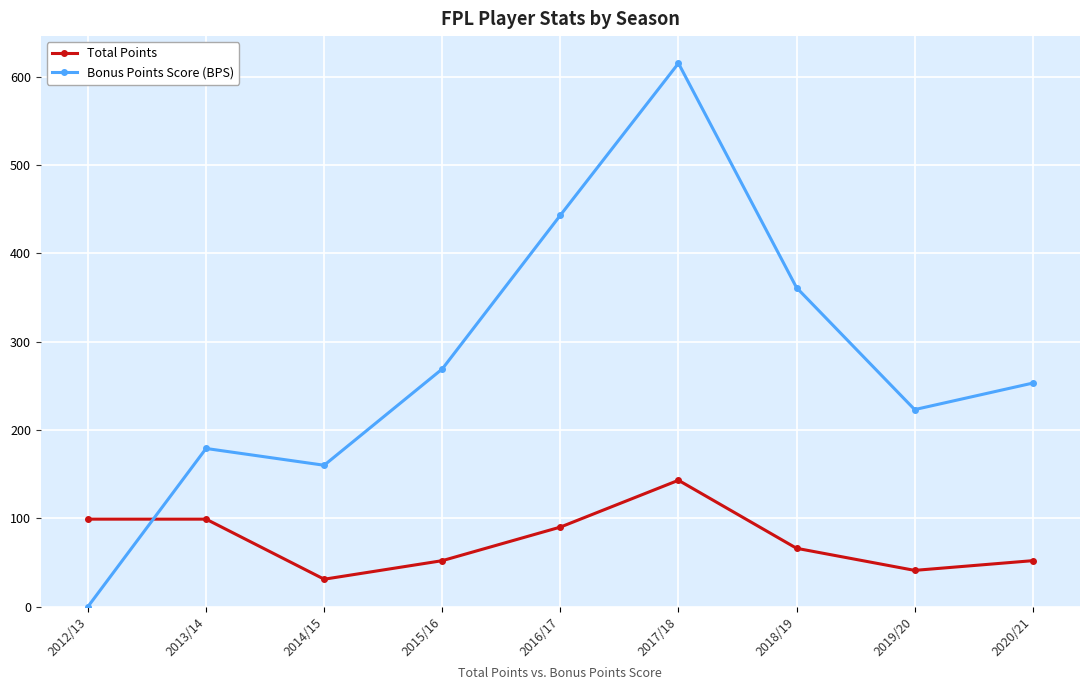

Reading left to right, transcribe all the data shown in this chart.

Total Points: 2012/13=99	2013/14=99	2014/15=31	2015/16=52	2016/17=90	2017/18=143	2018/19=66	2019/20=41	2020/21=52
Bonus Points Score (BPS): 2012/13=0	2013/14=179	2014/15=160	2015/16=269	2016/17=443	2017/18=615	2018/19=361	2019/20=223	2020/21=253